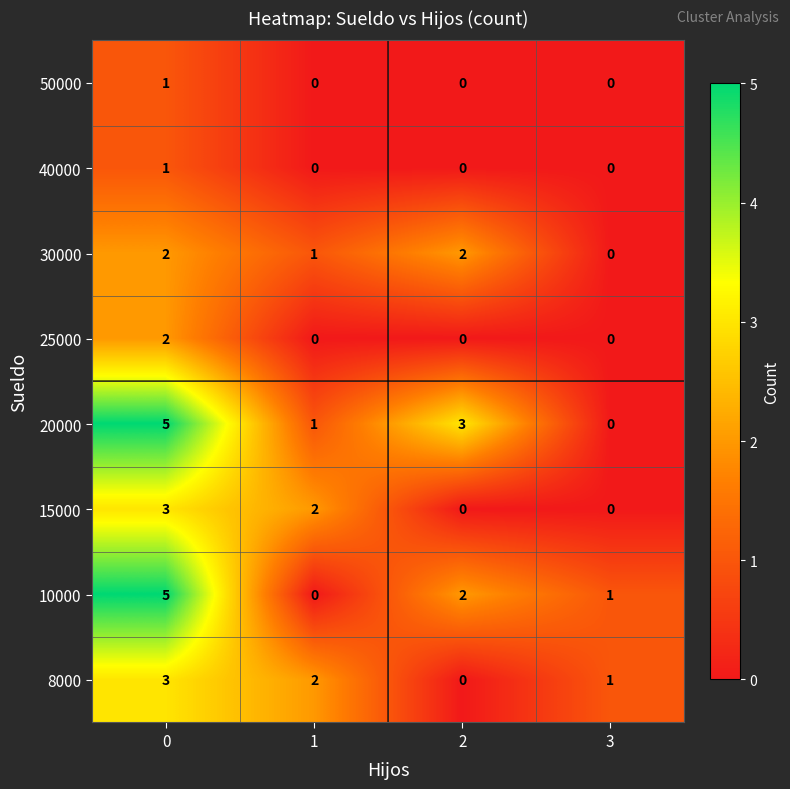

What is the spread (max minus min) of values at 1?

2